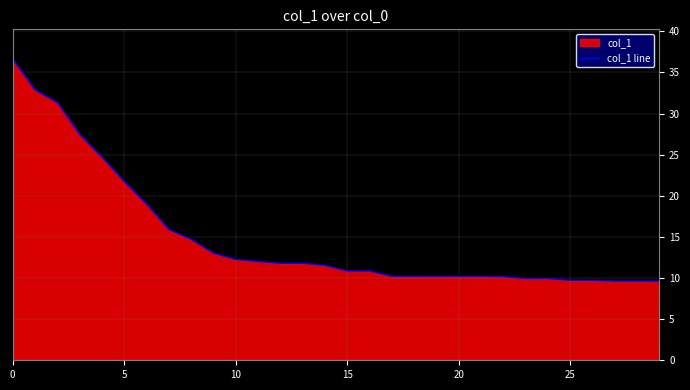

How many lines are shown in the chart?

1